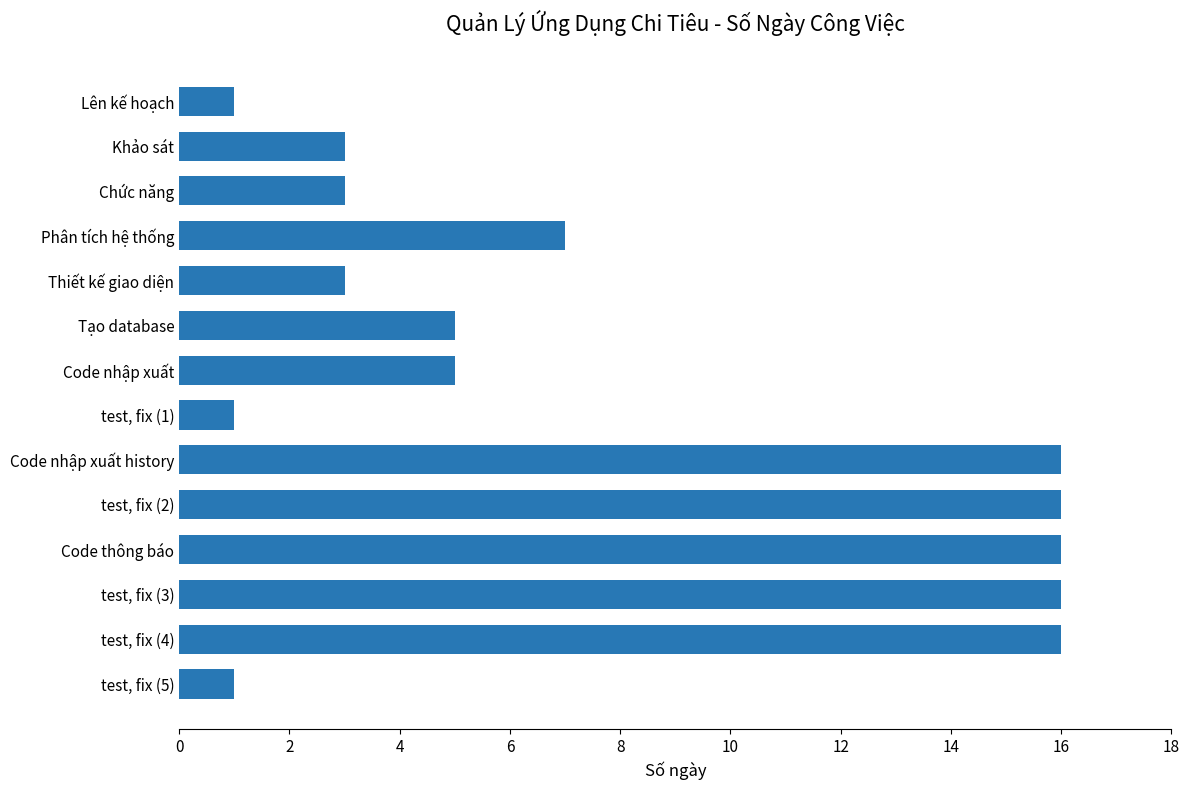

Where is the data nearest to the value 8?

Phân tích hệ thống